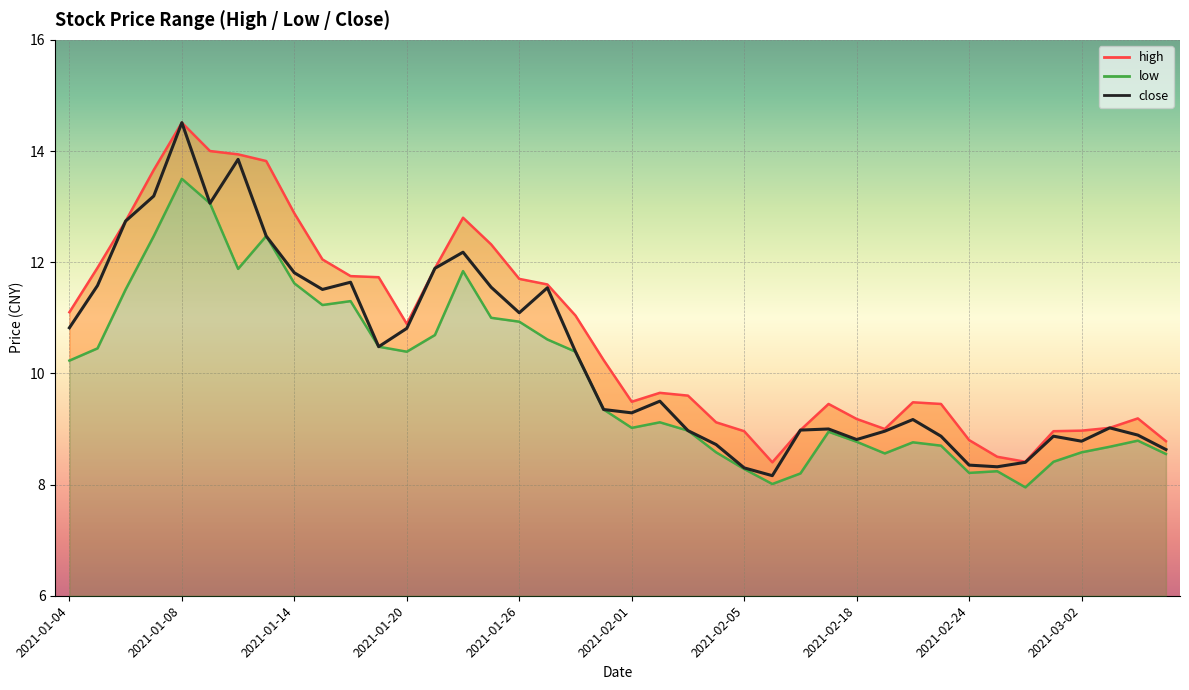

What is the average value of the close series?

10.3